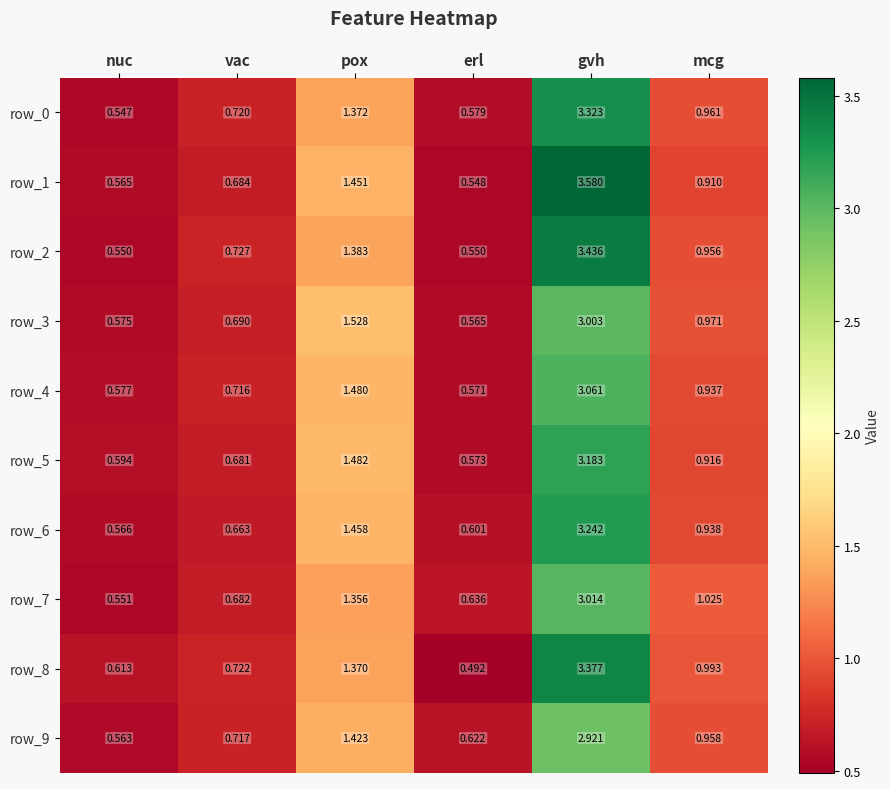

At which category does the chart reach its peak across all series?

gvh